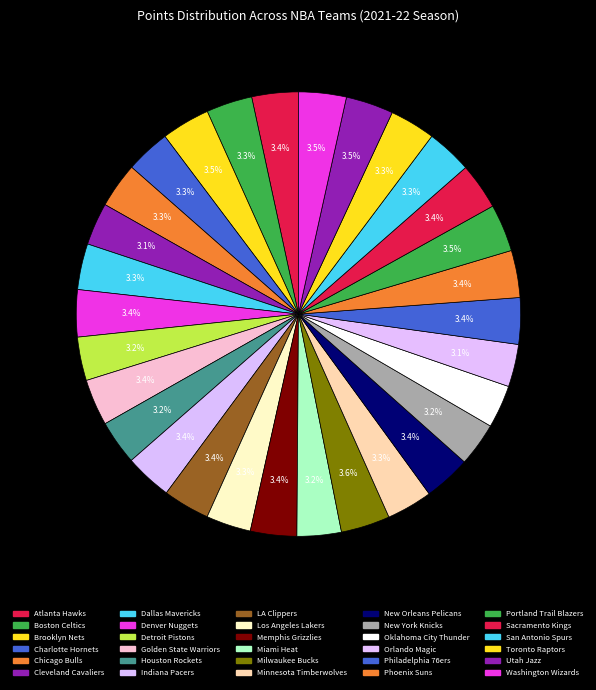

True or false: Oklahoma City Thunder accounts for 1% of the total.

False